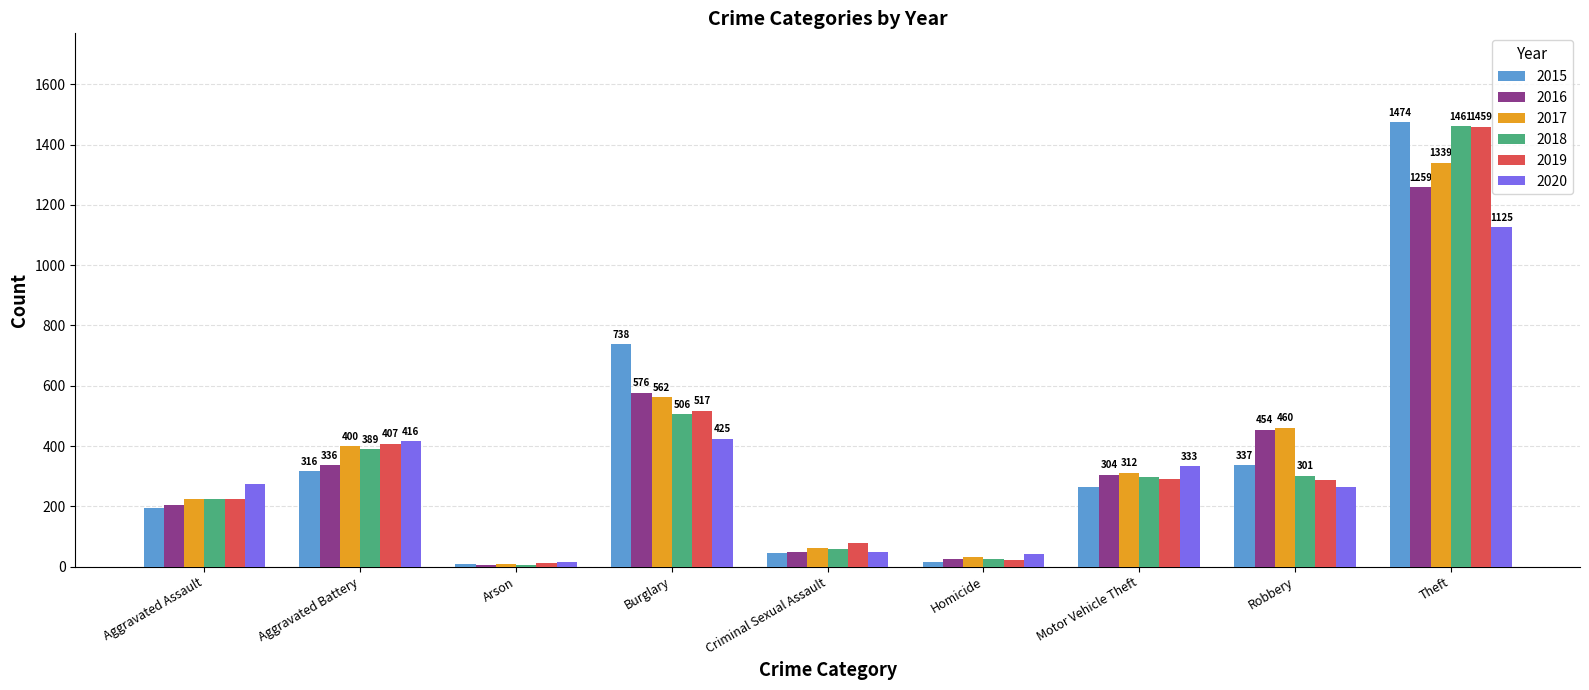

How many groups of bars are there?

9